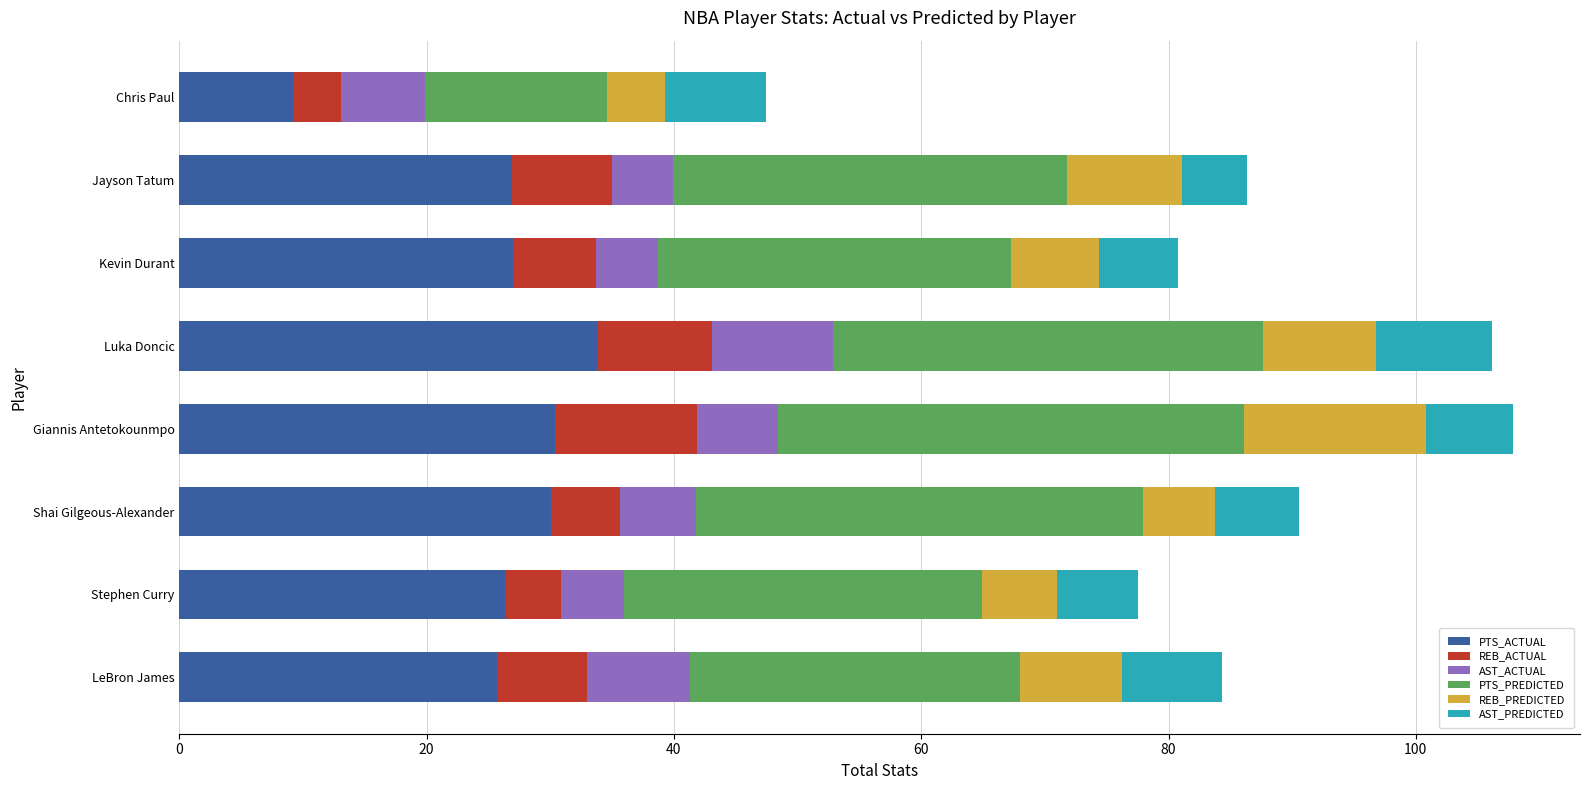

Which category has the highest value in the PTS_ACTUAL series?

Luka Doncic